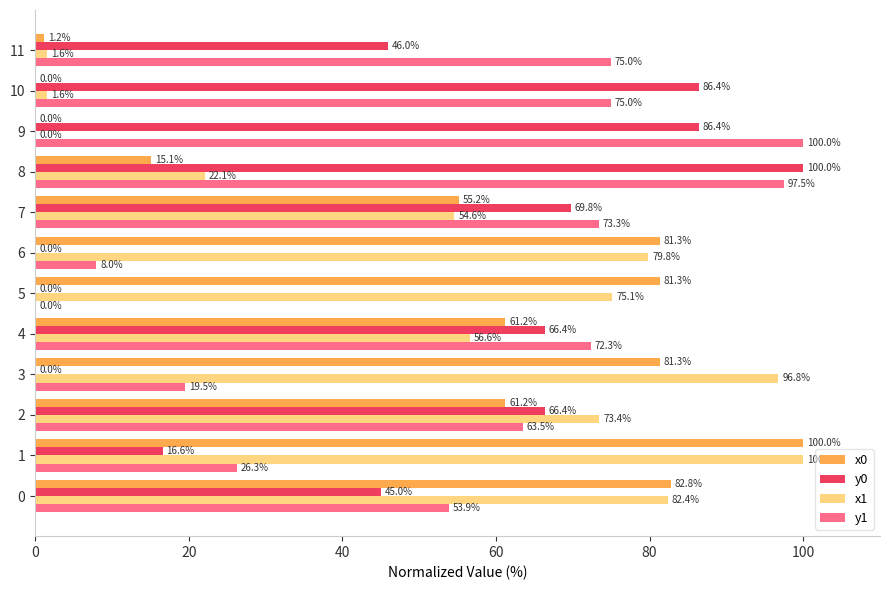

Count the number of data series in this chart.

4